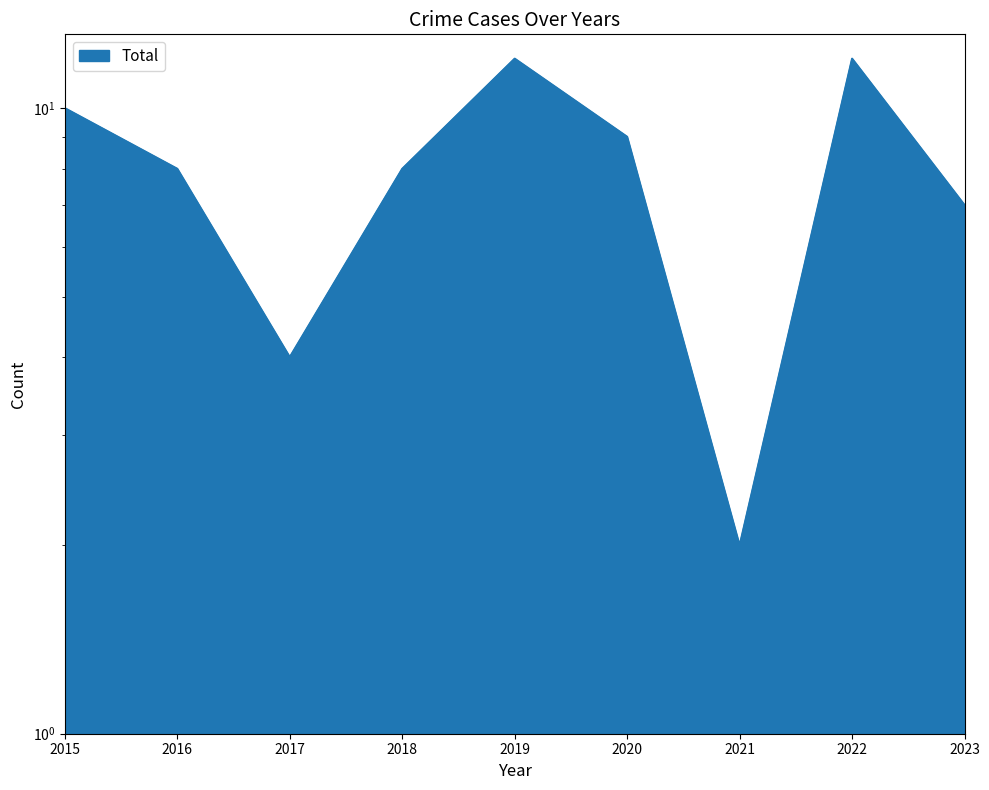

Reading left to right, transcribe all the data shown in this chart.

10	8	4	8	12	9	2	12	7